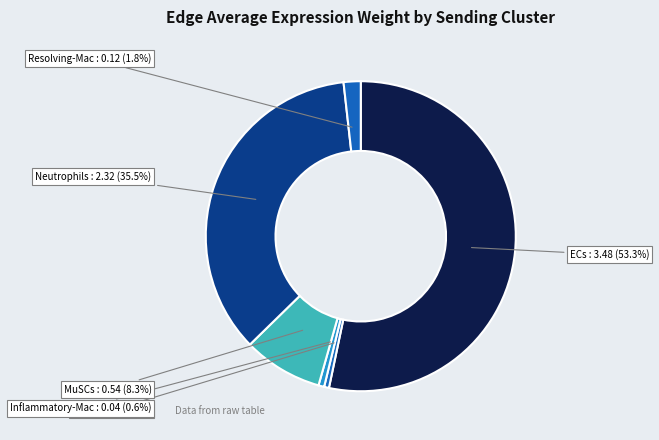

Which category has the biggest portion of the pie?

ECs